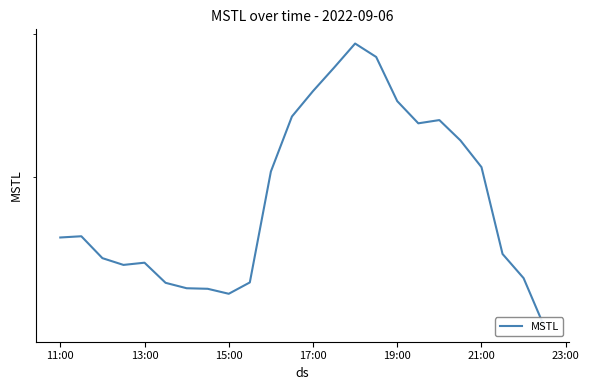

What position from the left is 15:00?

3